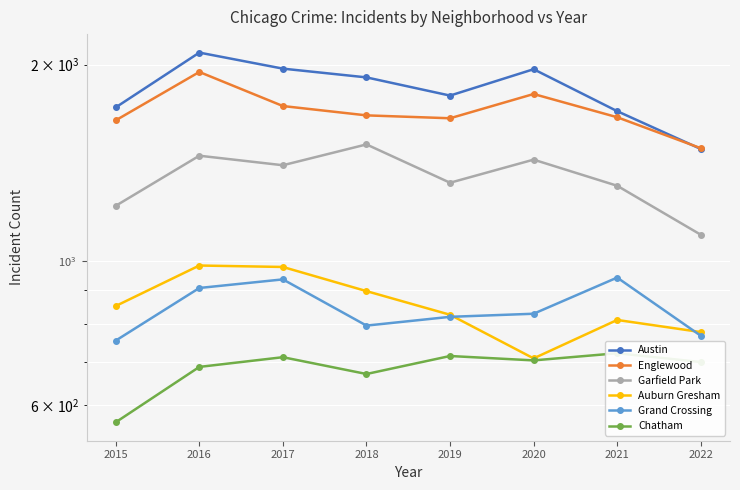

At 2019, list the series in order from largest to smallest.

Austin, Englewood, Garfield Park, Auburn Gresham, Grand Crossing, Chatham